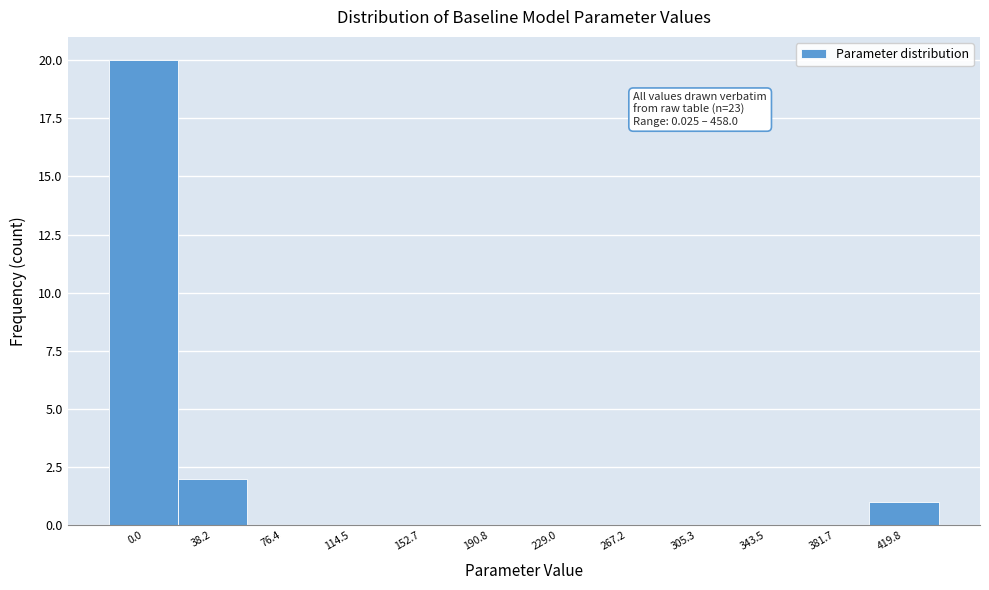

Reading left to right, transcribe all the data shown in this chart.

0.0=20	38.2=2	76.4=0	114.5=0	152.7=0	190.8=0	229.0=0	267.2=0	305.3=0	343.5=0	381.7=0	419.8=1